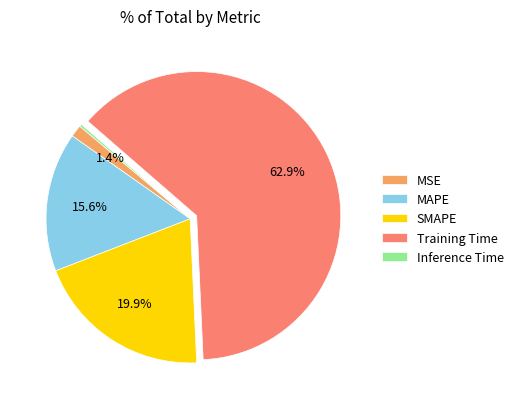

Combined, do MSE and MAPE account for over 50%?

No